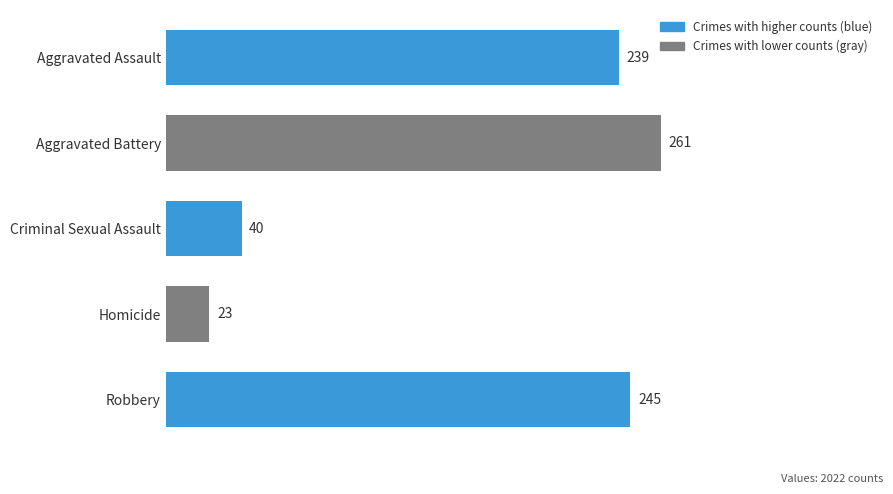

How many bars are there in total?

5